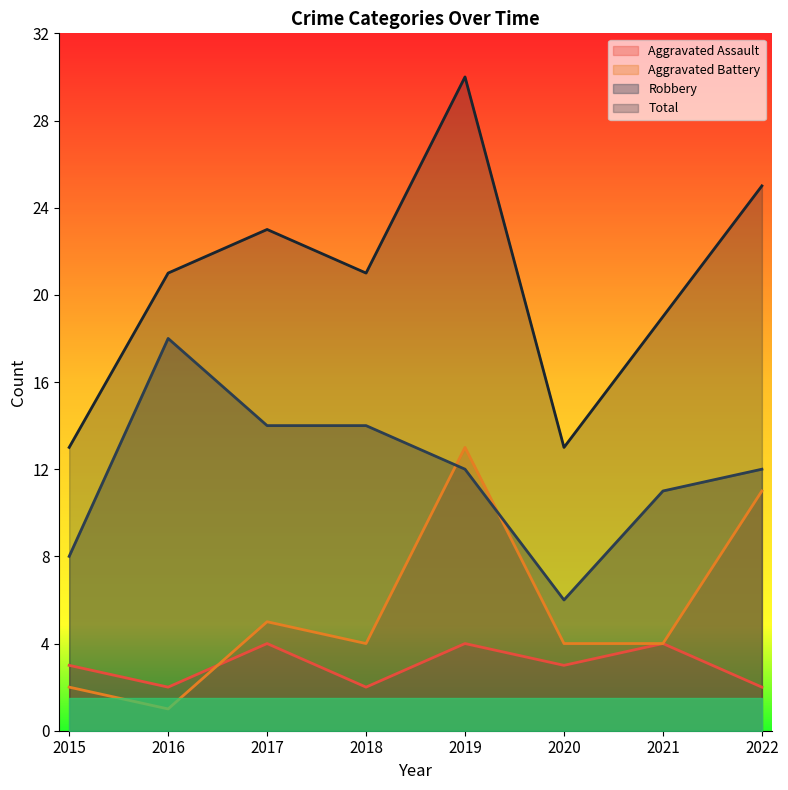

True or false: Aggravated Assault and Robbery cross at least once.

False